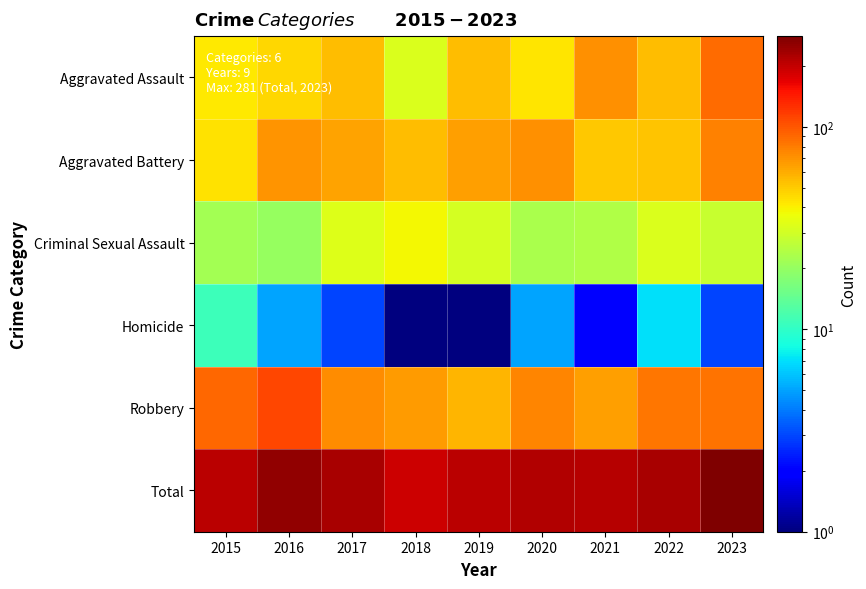

List the series in order of their peak value, lowest first.

Homicide, Criminal Sexual Assault, Aggravated Battery, Aggravated Assault, Robbery, Total